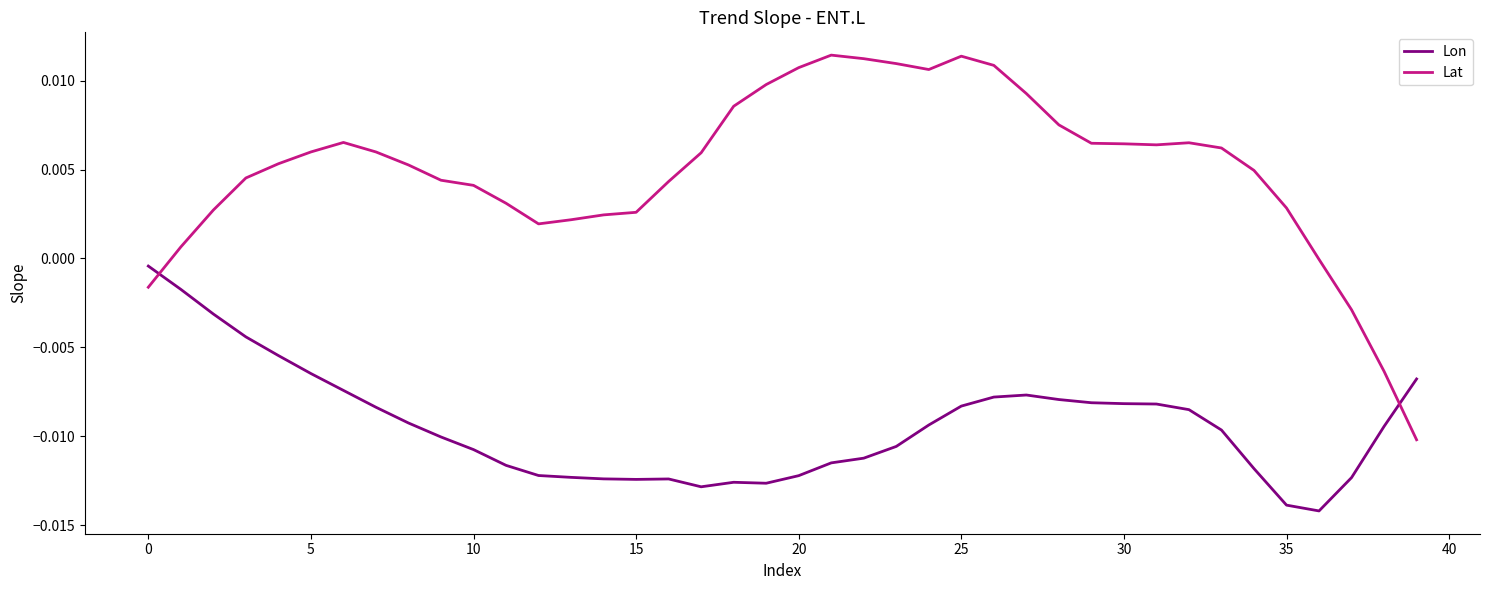

Which series has the largest range (max minus min)?

Lat